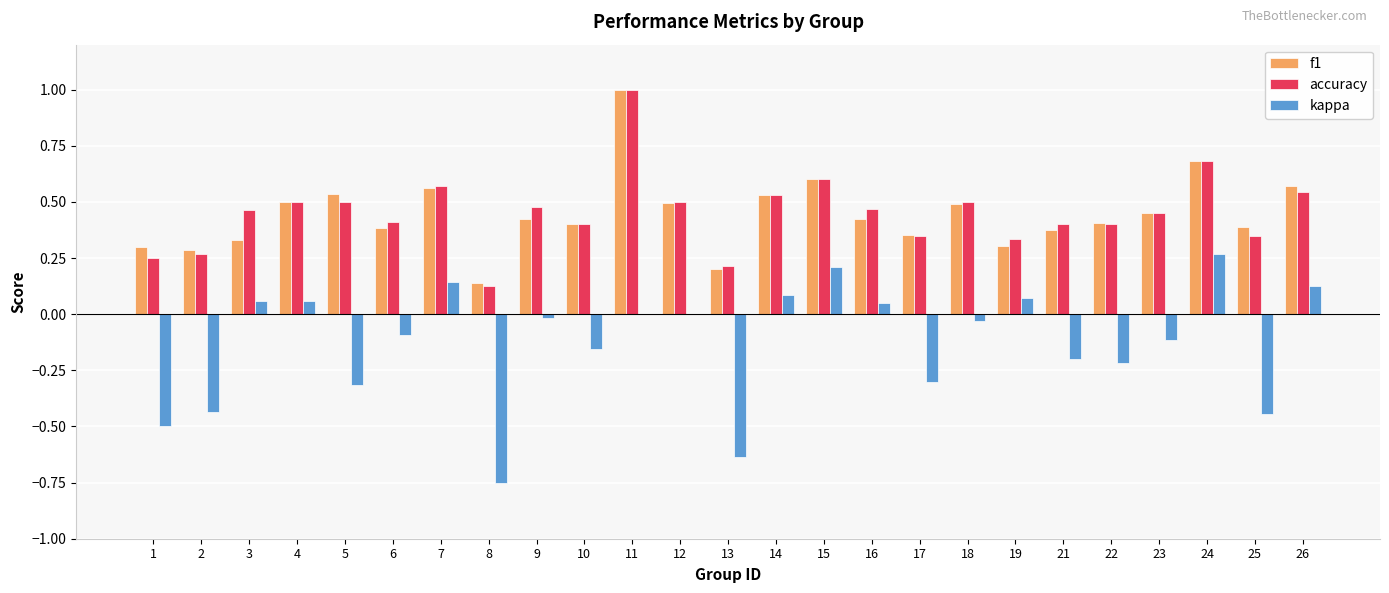

What is the sum of all f1 values?

11.1